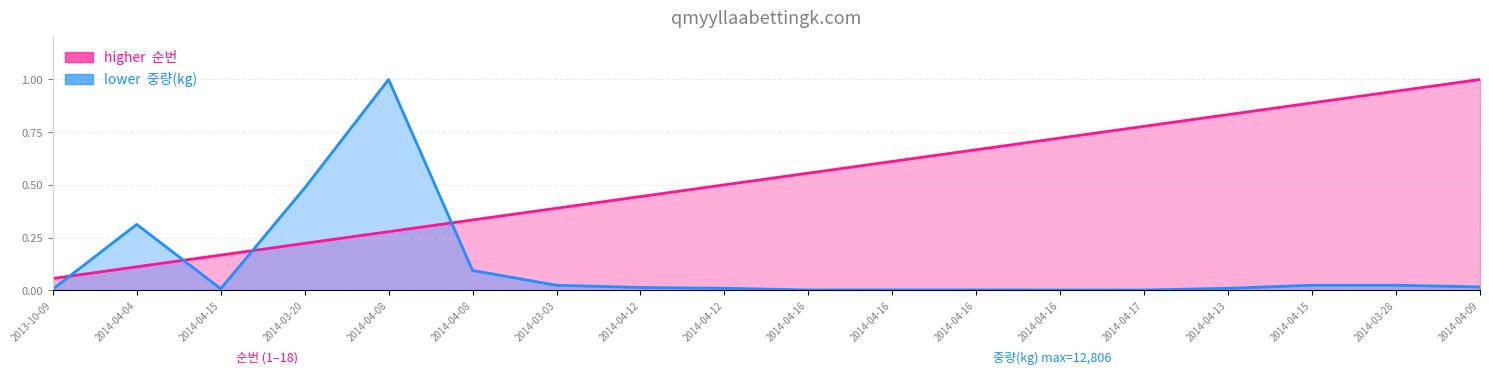

Does the chart have visible grid lines?

Yes